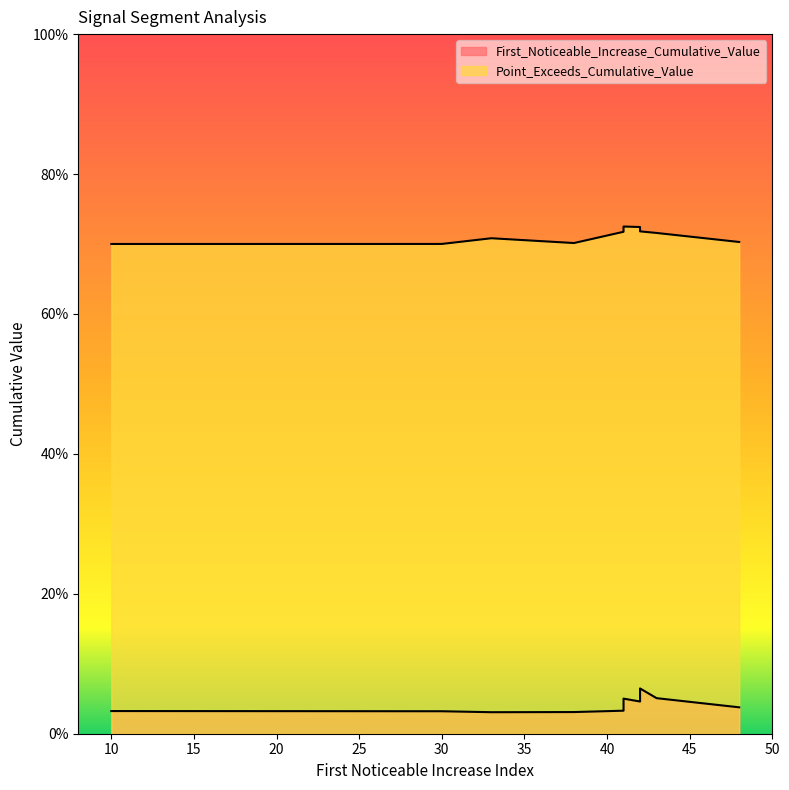

What is the spread (max minus min) of values at 10?

0.7